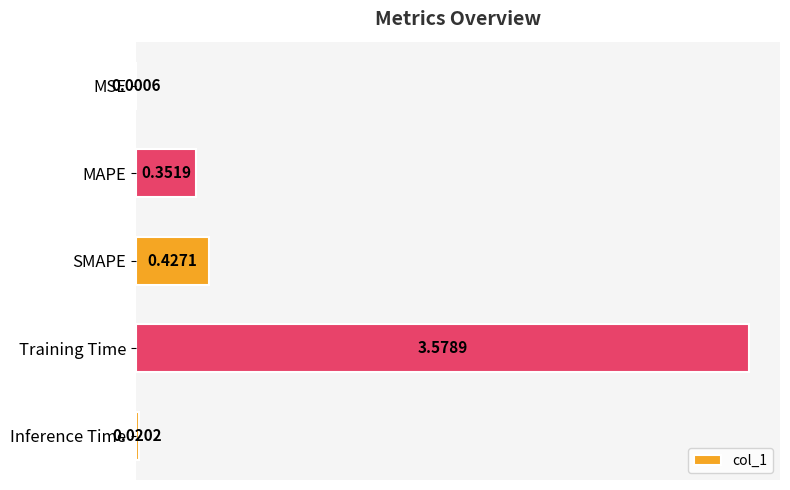

What is the sum of all values?

4.4